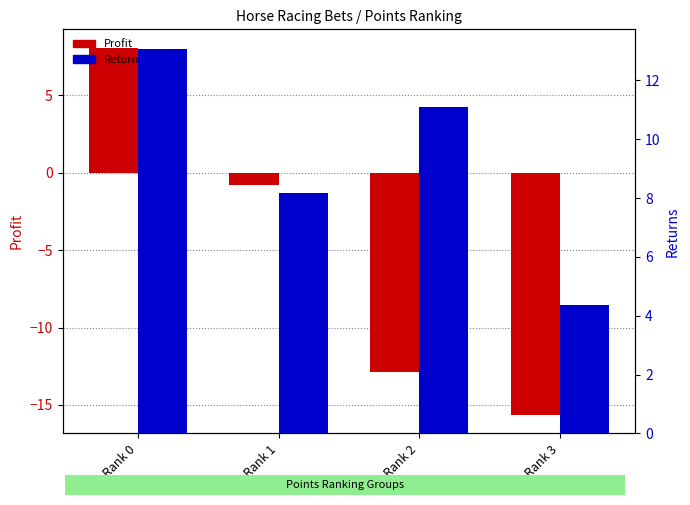

What is the value of the Returns bar at the 3rd from the left?

11.1